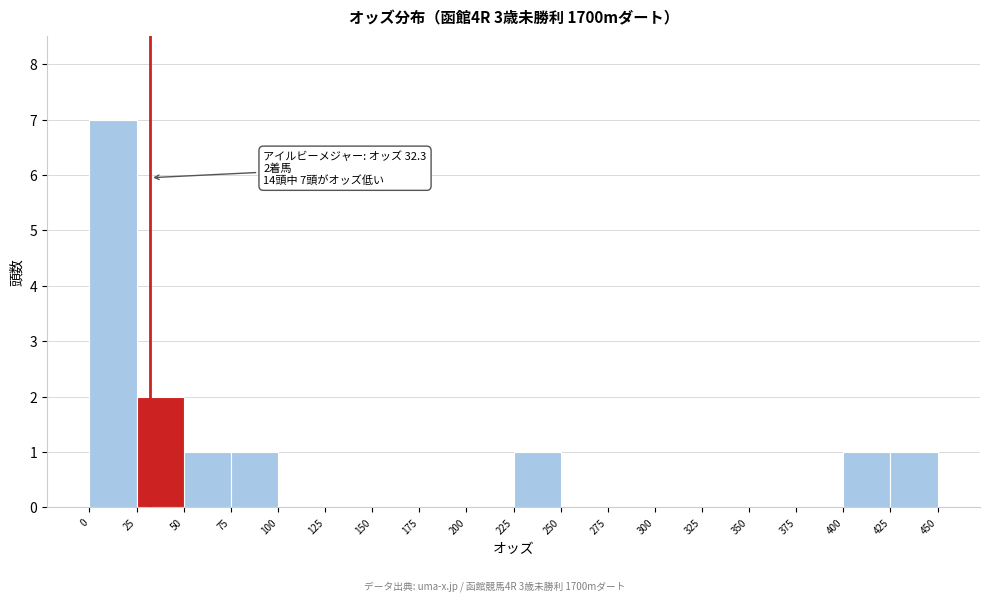

Which range on the x-axis has the tallest bar?

0 to 25